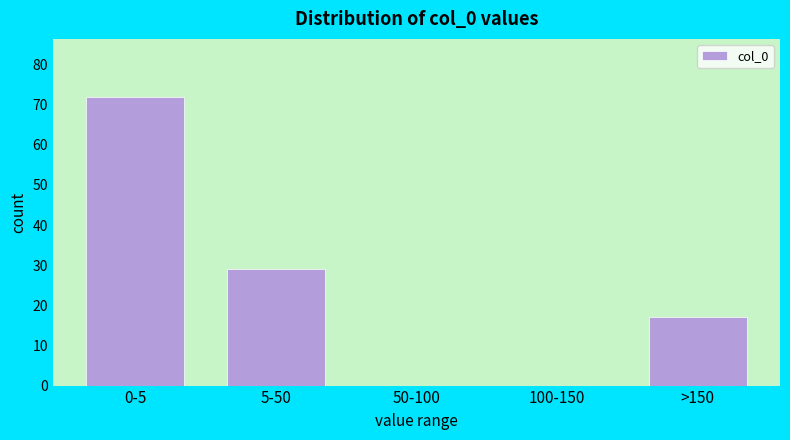

Reading left to right, list all the values displayed in this chart.

0-5=72	5-50=29	50-100=0	100-150=0	>150=17